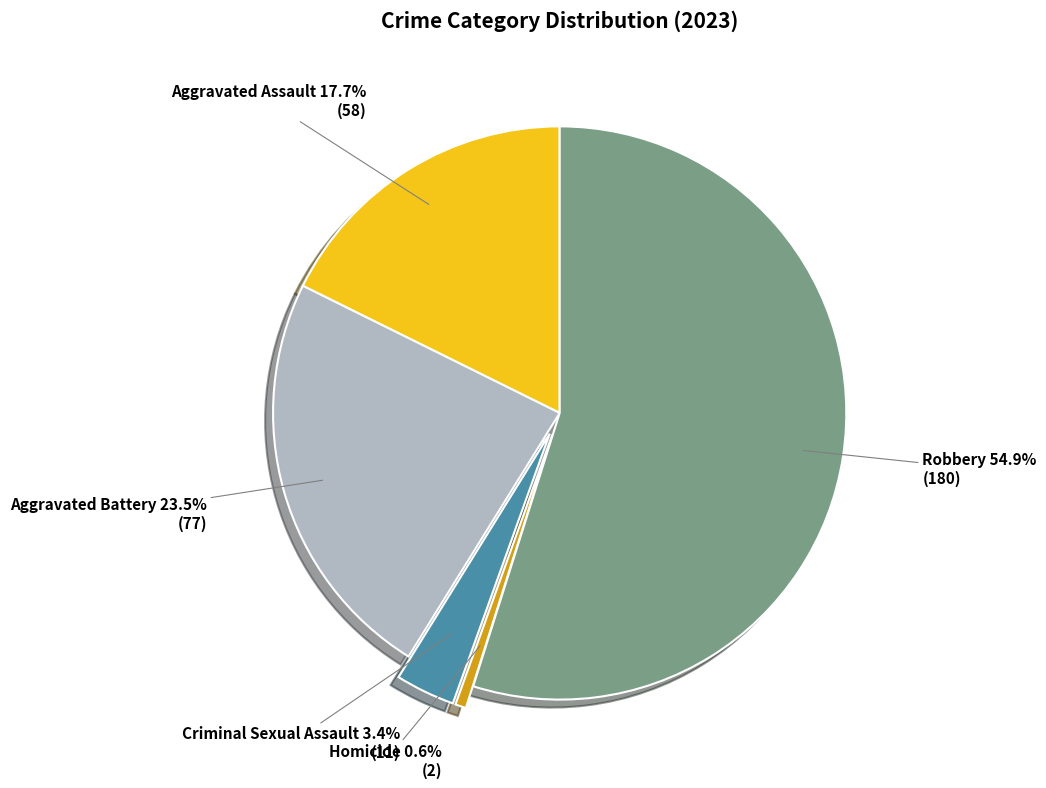

Which category accounts for the majority?

Robbery